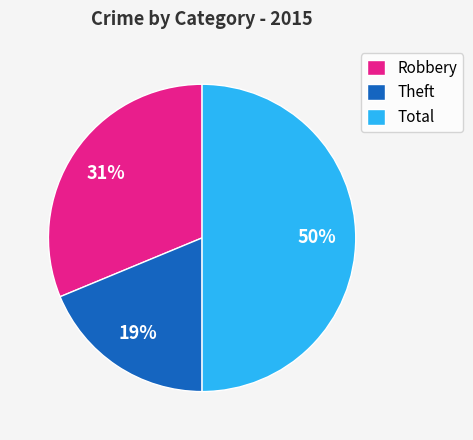

The Theft slice represents 19% of the pie. True or false?

True